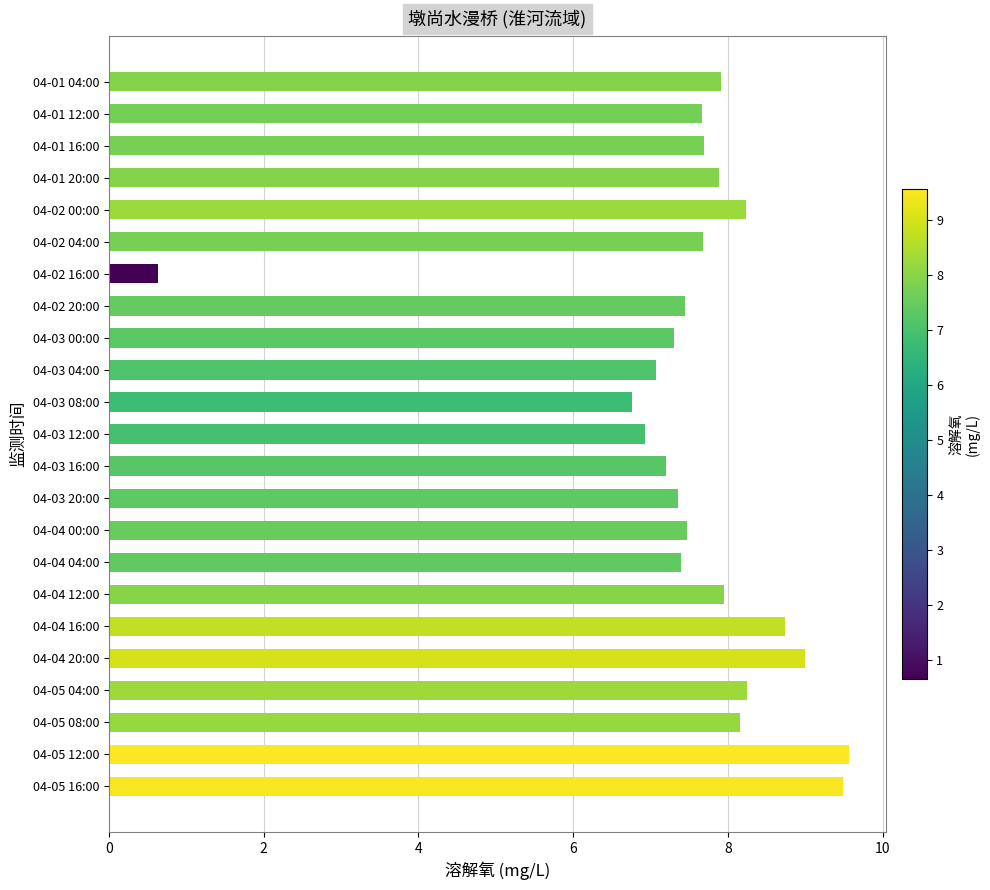

What is the smallest value displayed?

0.6